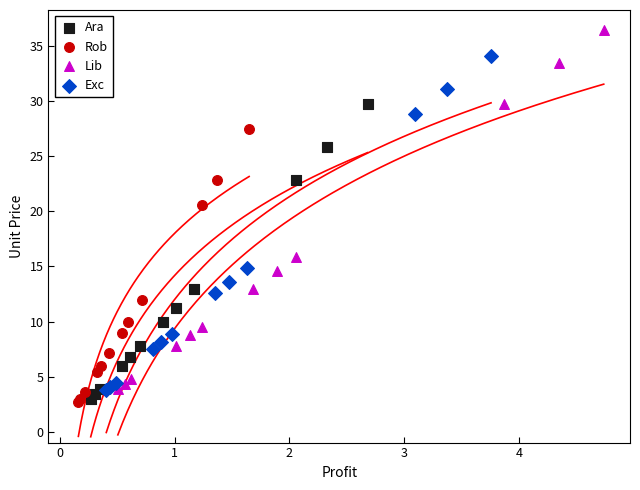

Which series contains the highest Y value?

Lib